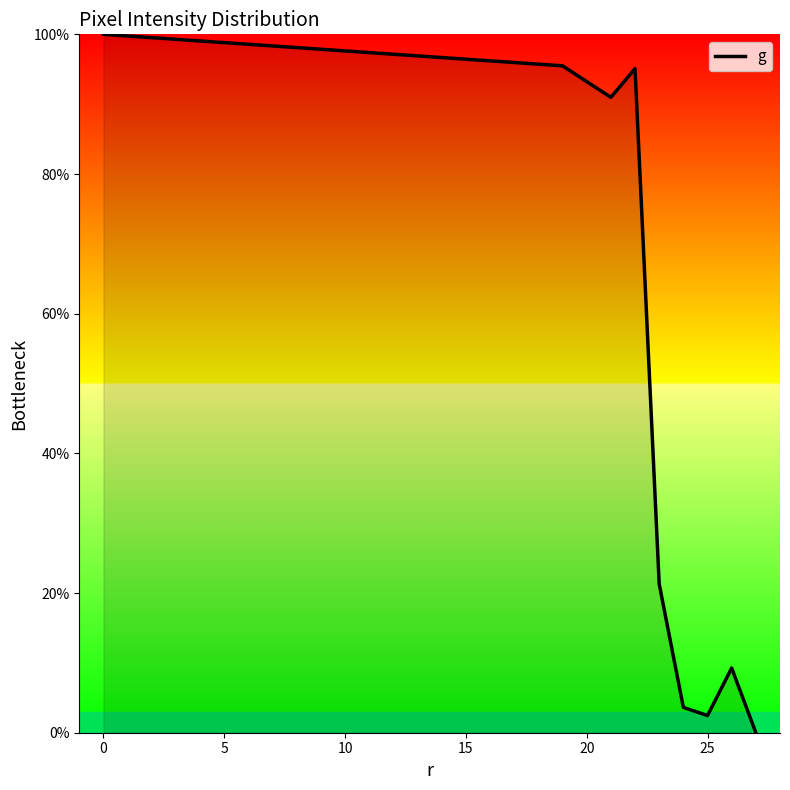

What is the difference between the maximum and minimum values?

100.0